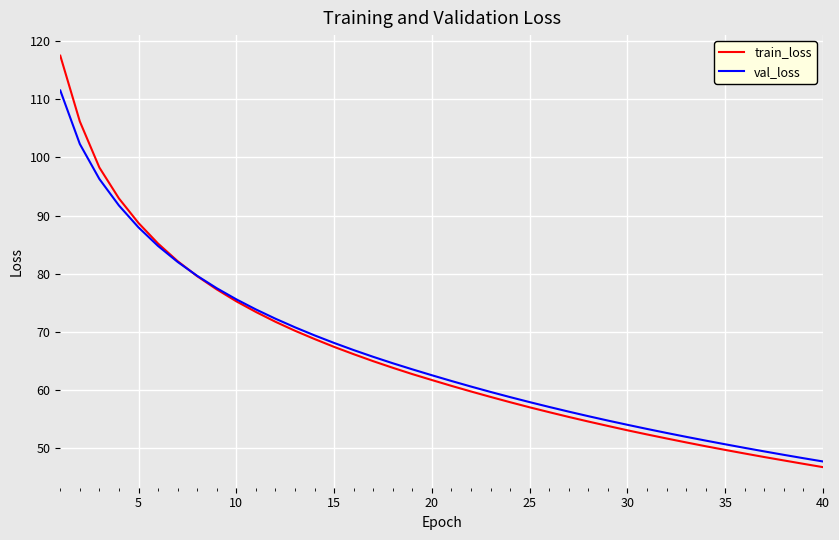

What is the highest value of the train_loss series?

117.5